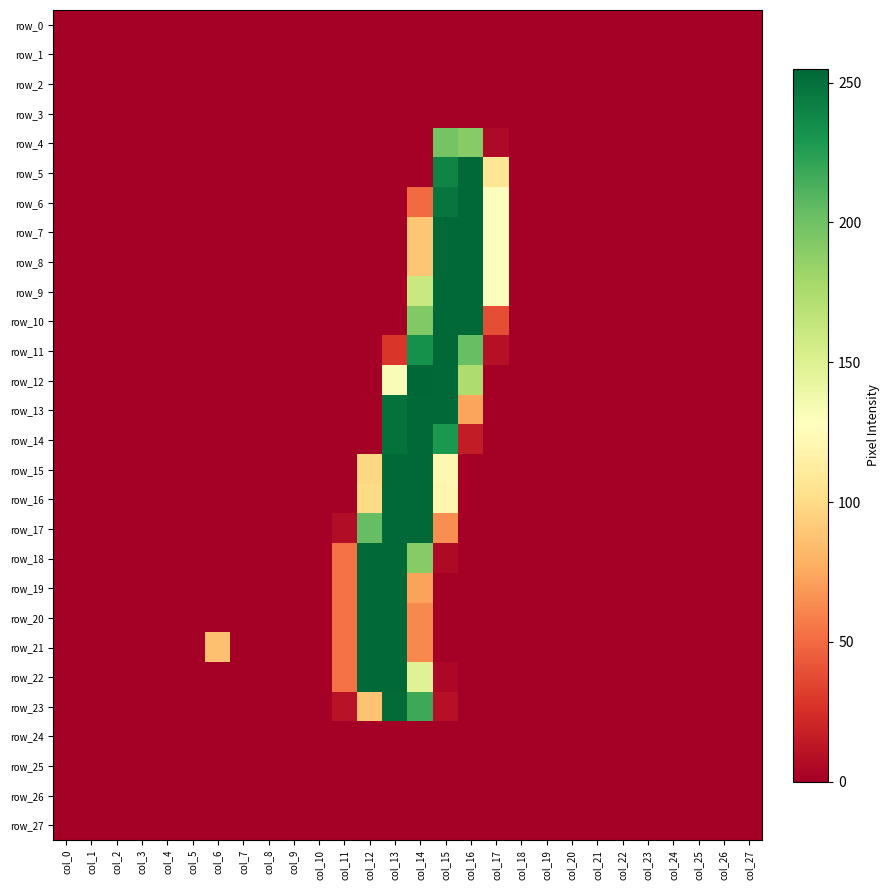

Which label corresponds to the smallest value in the chart?

col_0